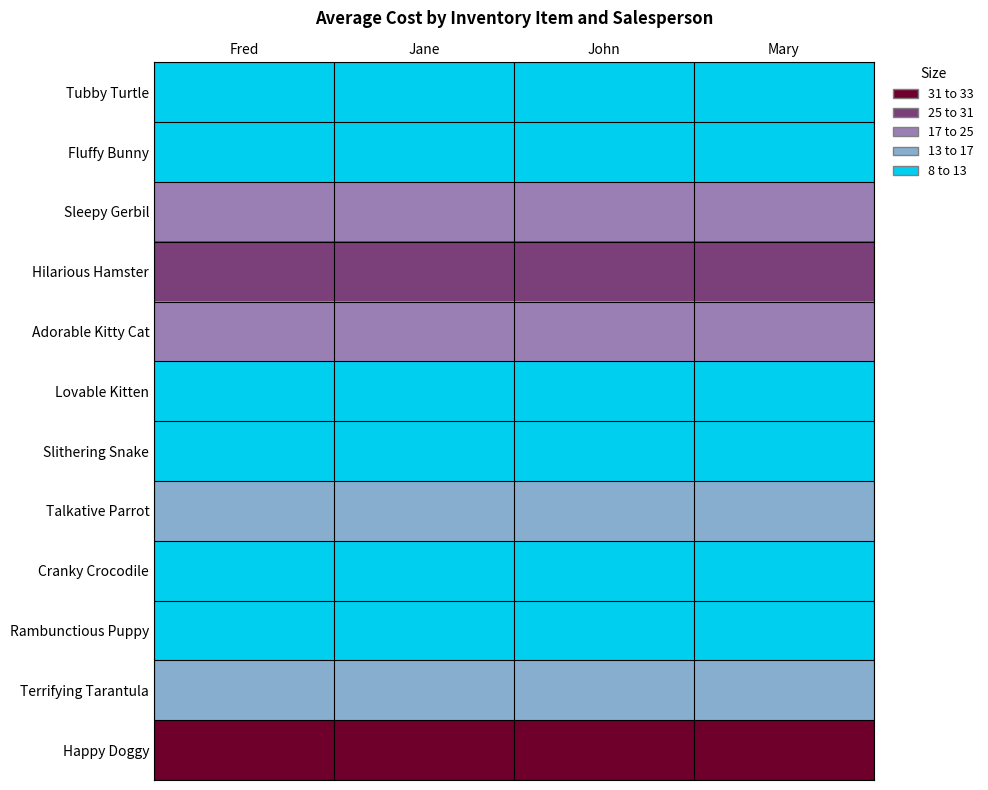

Rank the series by their maximum value, from highest to lowest.

Happy Doggy, Hilarious Hamster, Sleepy Gerbil, Adorable Kitty Cat, Talkative Parrot, Terrifying Tarantula, Tubby Turtle, Fluffy Bunny, Lovable Kitten, Slithering Snake, Cranky Crocodile, Rambunctious Puppy